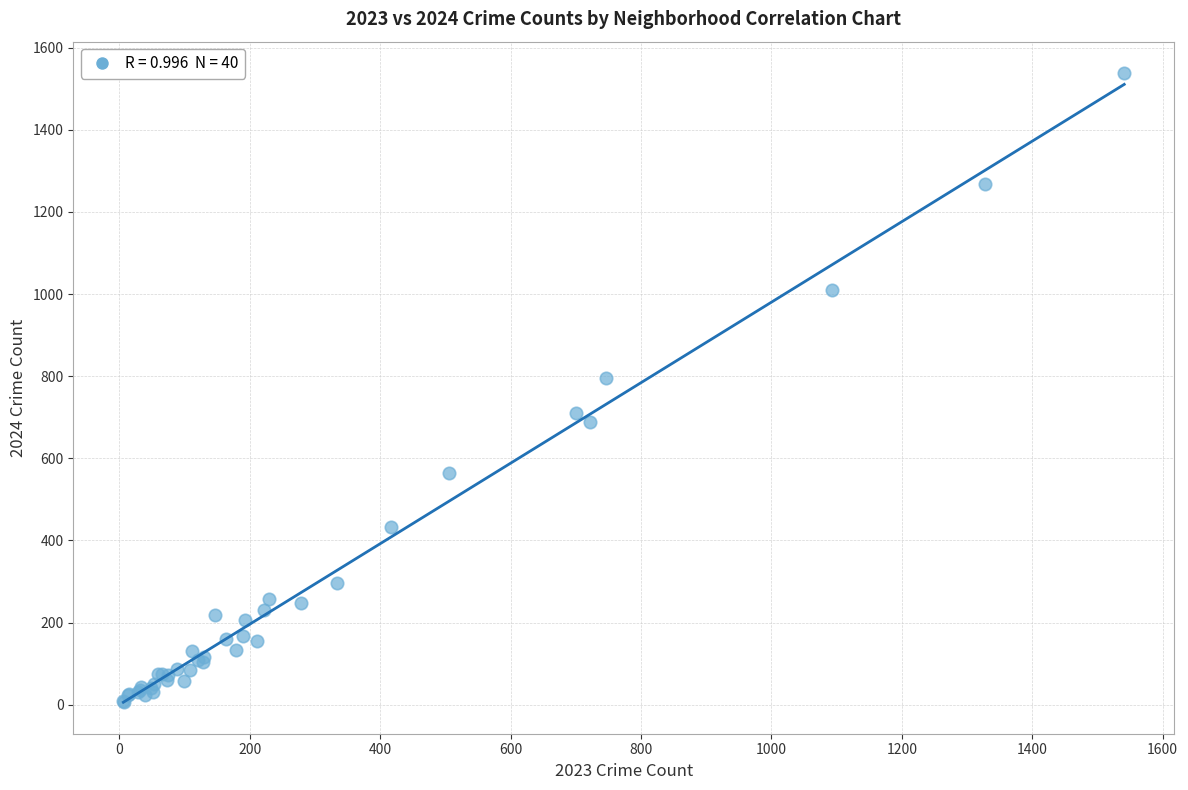

What Y value in the scatter plot is closest to 772?

796